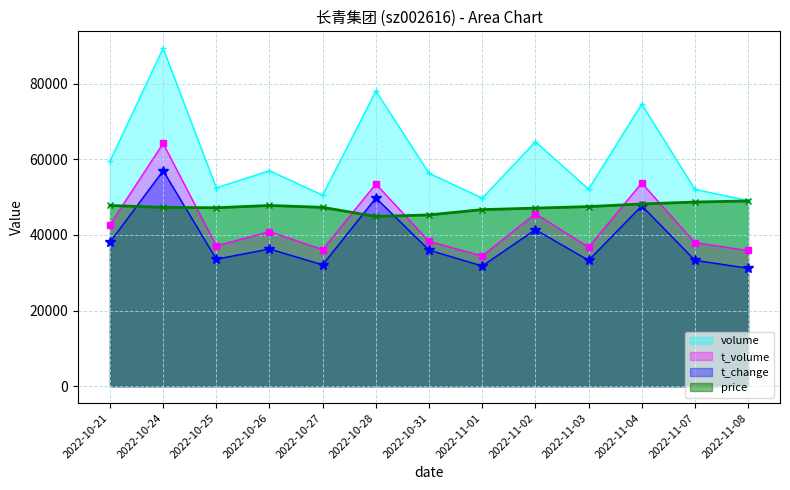

True or false: t_change and t_volume intersect in this chart.

False